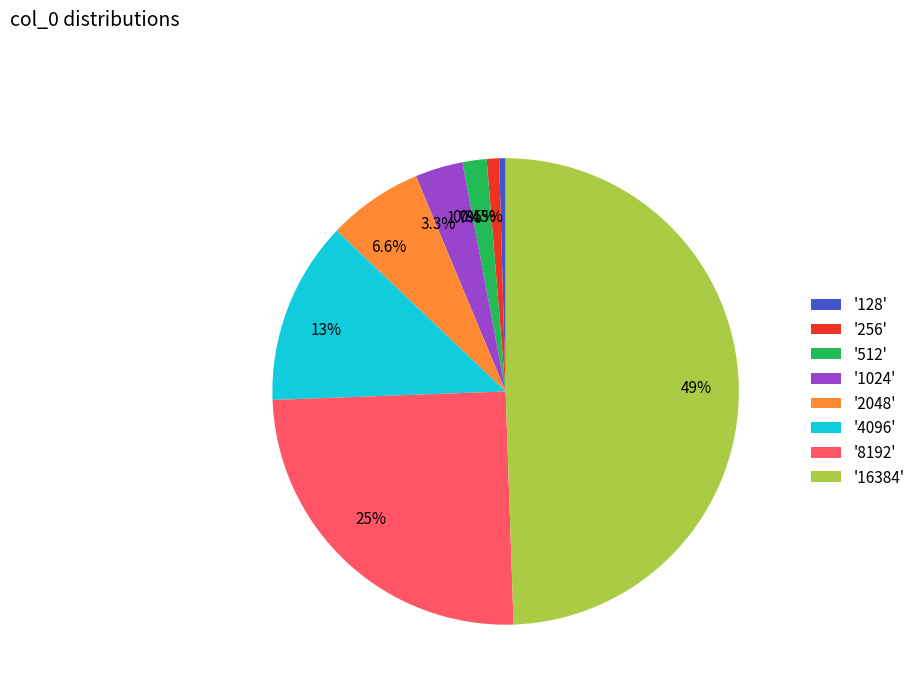

Is 0.45% the majority of the pie?

No